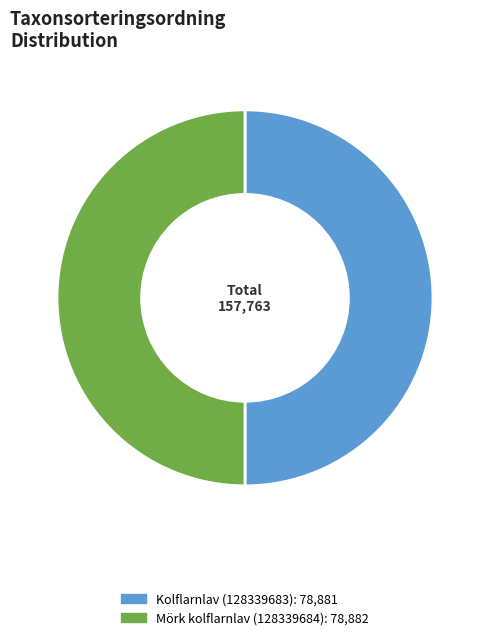

Is the sum of Kolflarnlav (128339683) and Mörk kolflarnlav (128339684) greater than half?

Yes